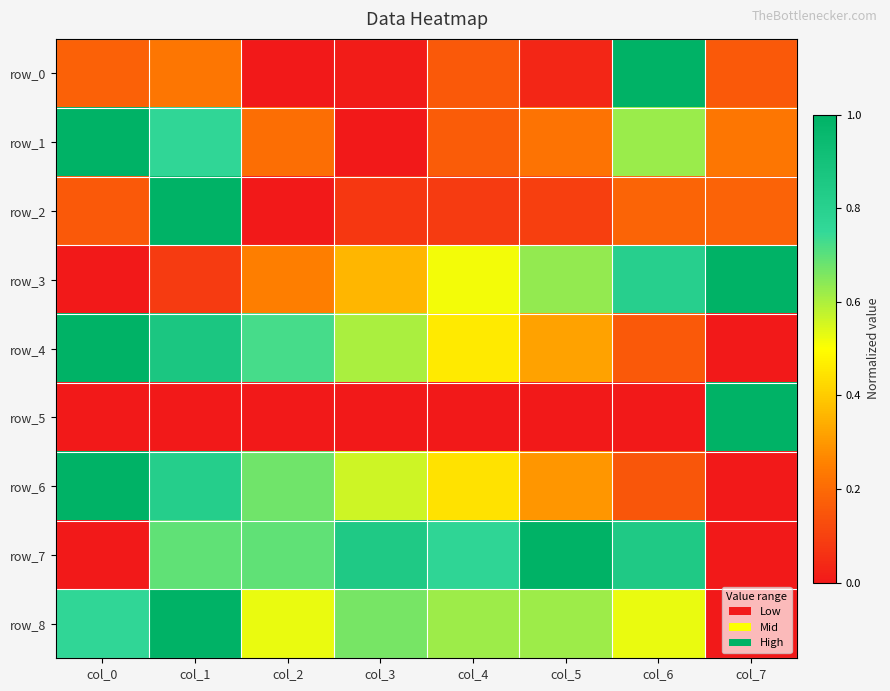

List the series in order of their peak value, highest first.

row_0, row_1, row_2, row_3, row_4, row_5, row_6, row_7, row_8